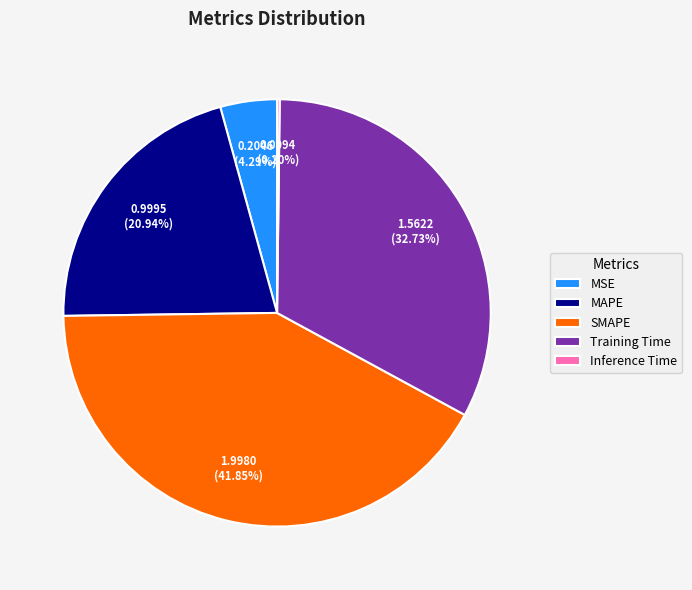

What is the total percentage of SMAPE and Training Time?

74.6%